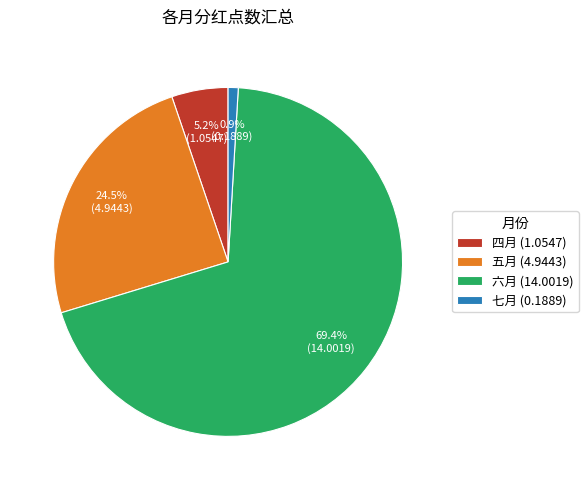

True or false: 四月 accounts for 11% of the total.

False